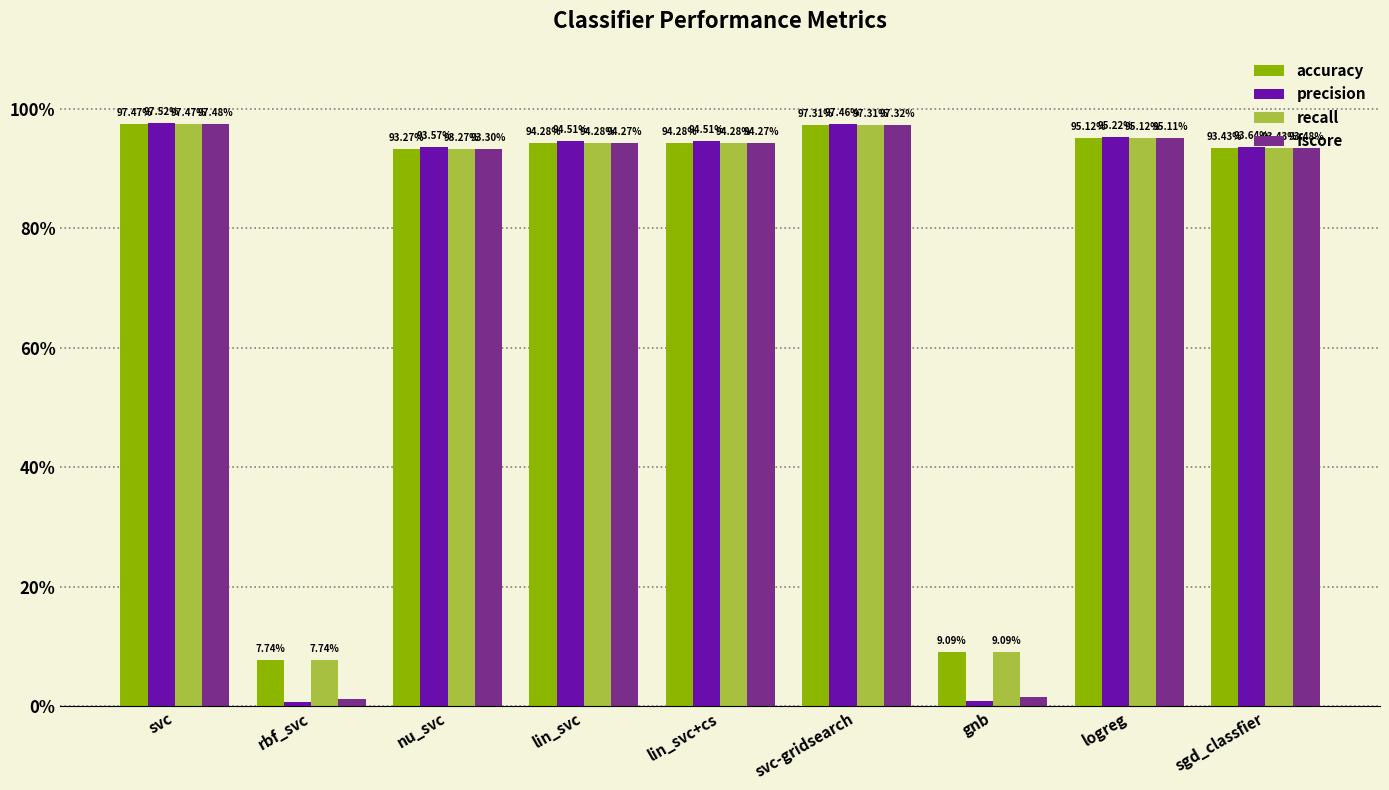

What position from the left is lin_svc?

4